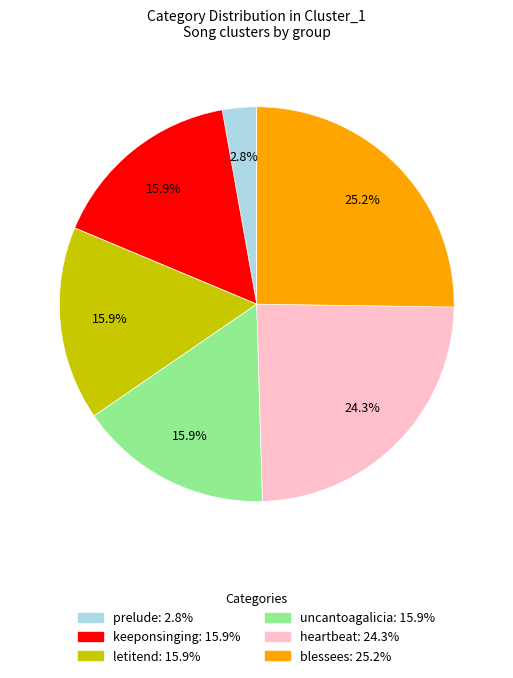

Is it true that uncantoagalicia is 16% of the pie?

True